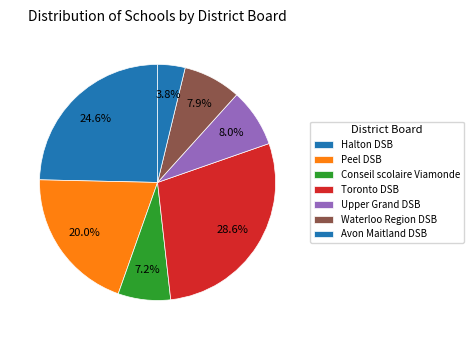

Is it true that Toronto DSB is 1% of the pie?

False